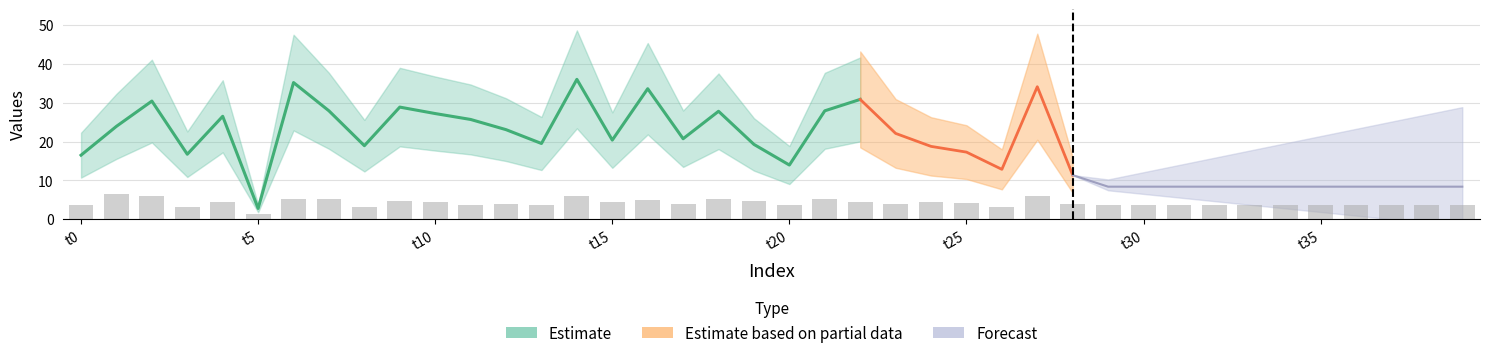

What is the ratio of the value at 14 to the value at 15?

1.3